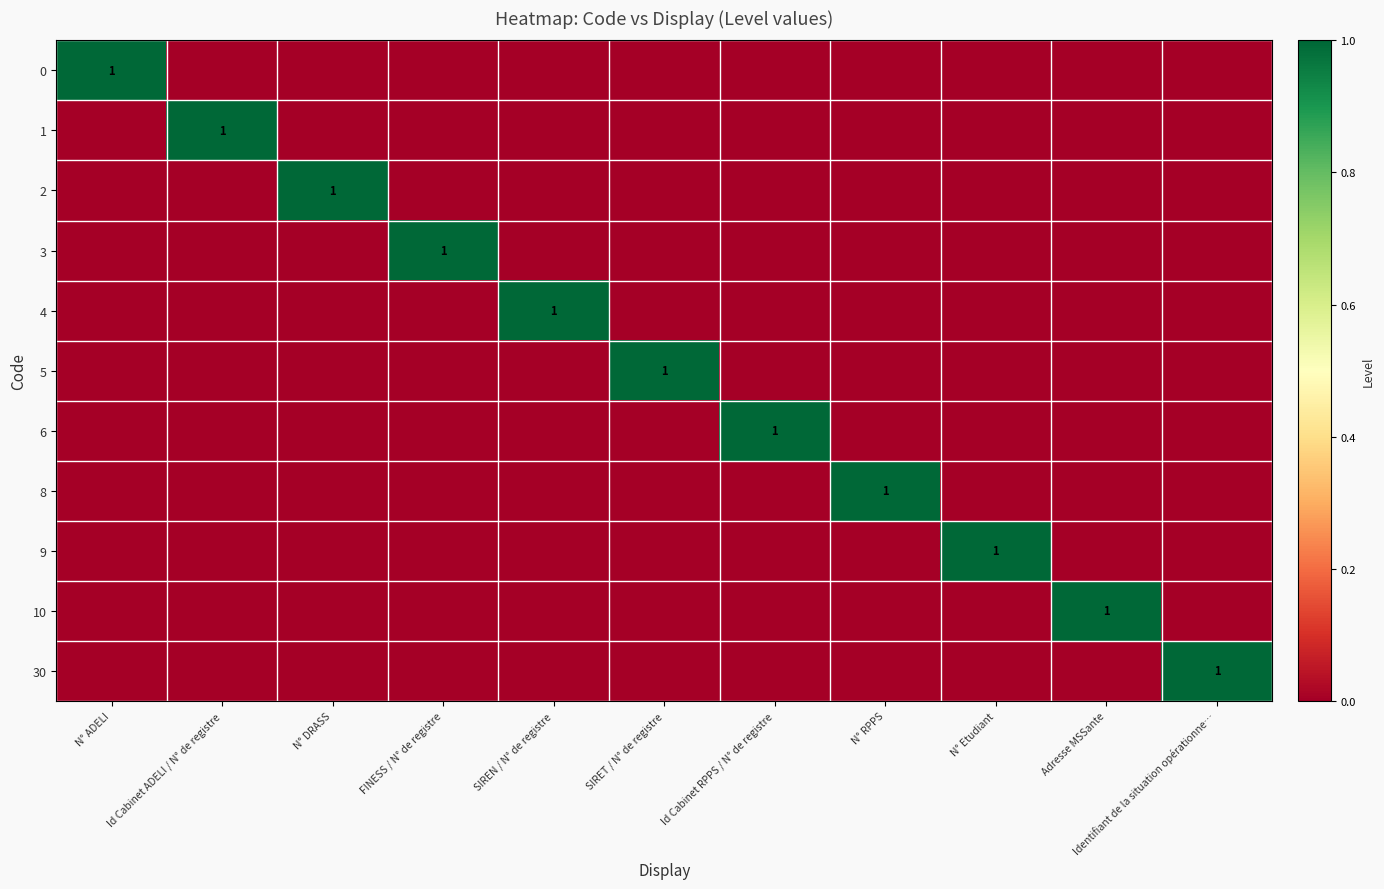

At how many categories does at least one series exceed 0?

11